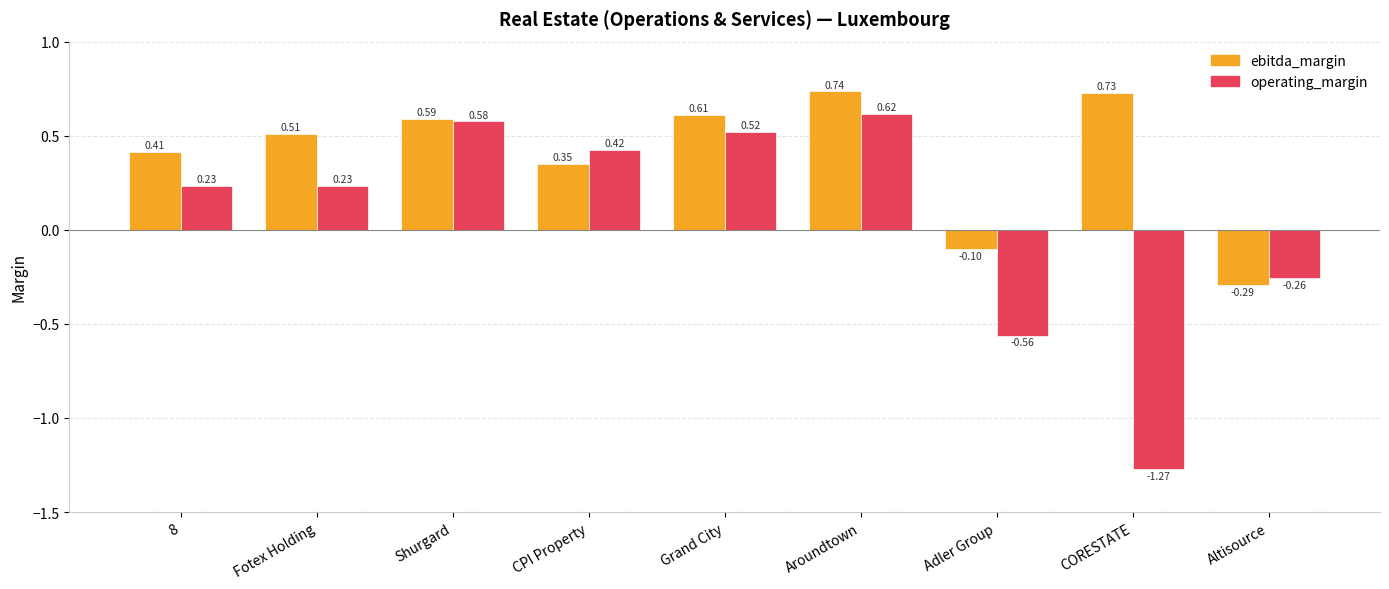

Does the chart contain stacked bars?

No